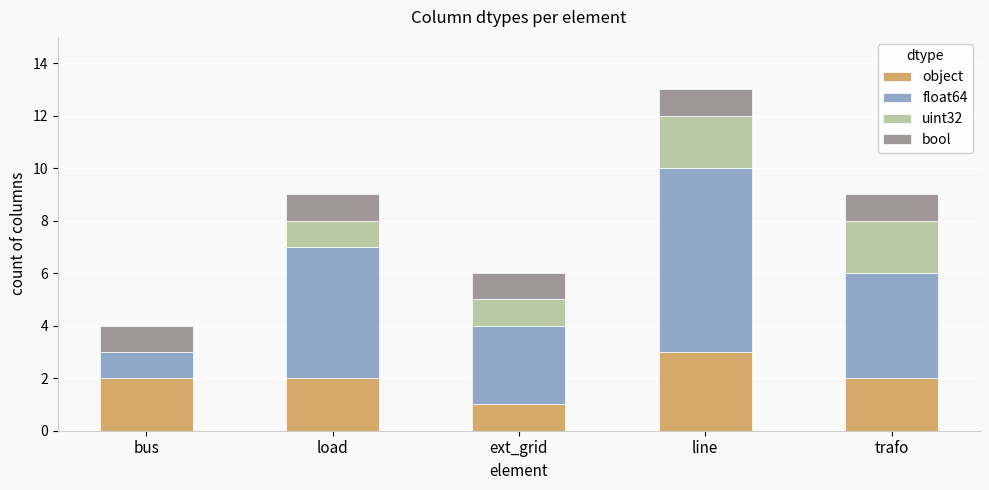

What is the total value across all series at load?

9